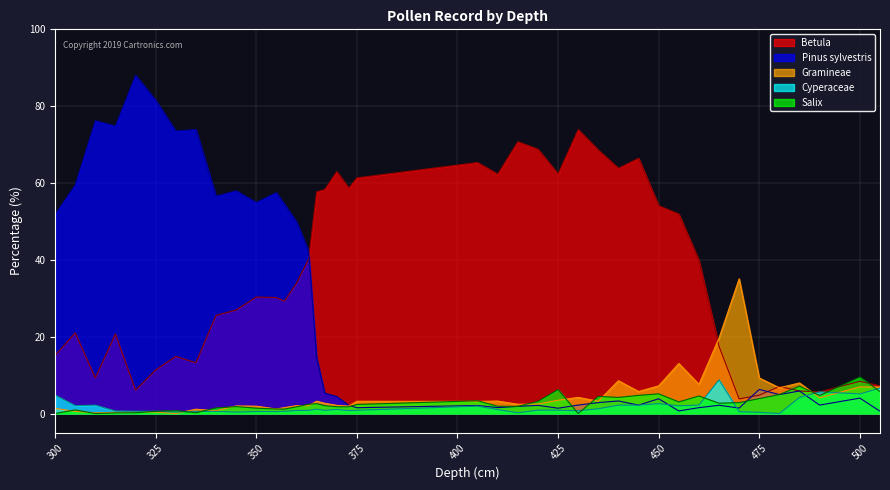

At which category is the sum across all series the highest?

315